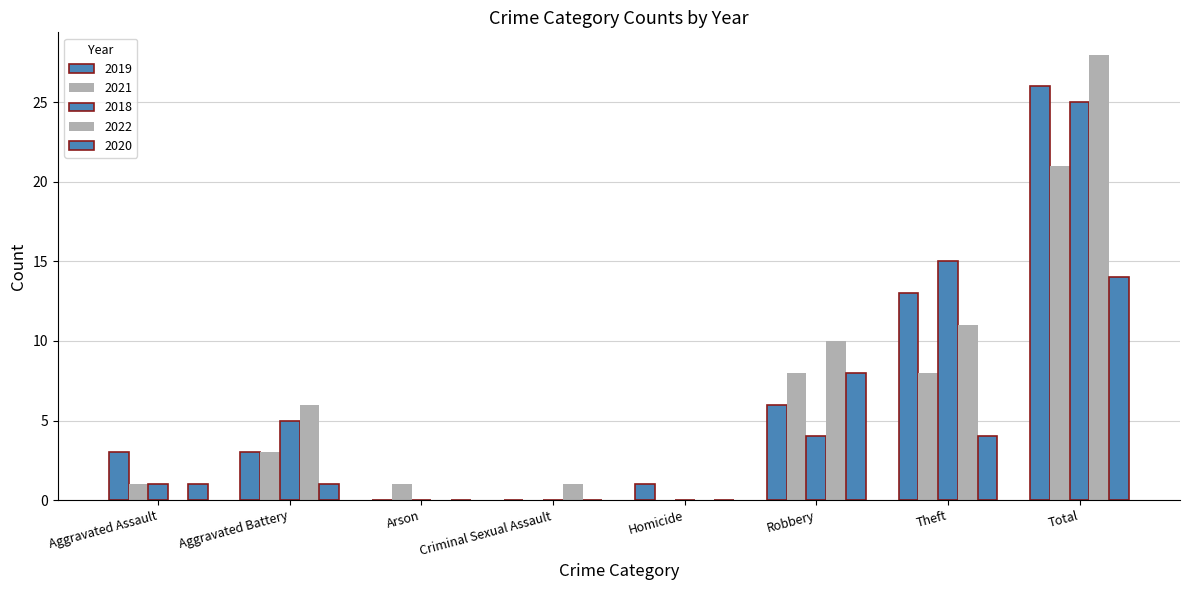

Reading left to right, extract all data points from this chart.

2019: Aggravated Assault=3	Aggravated Battery=3	Arson=0	Criminal Sexual Assault=0	Homicide=1	Robbery=6	Theft=13	Total=26
2021: Aggravated Assault=1	Aggravated Battery=3	Arson=1	Criminal Sexual Assault=0	Homicide=0	Robbery=8	Theft=8	Total=21
2018: Aggravated Assault=1	Aggravated Battery=5	Arson=0	Criminal Sexual Assault=0	Homicide=0	Robbery=4	Theft=15	Total=25
2022: Aggravated Assault=0	Aggravated Battery=6	Arson=0	Criminal Sexual Assault=1	Homicide=0	Robbery=10	Theft=11	Total=28
2020: Aggravated Assault=1	Aggravated Battery=1	Arson=0	Criminal Sexual Assault=0	Homicide=0	Robbery=8	Theft=4	Total=14